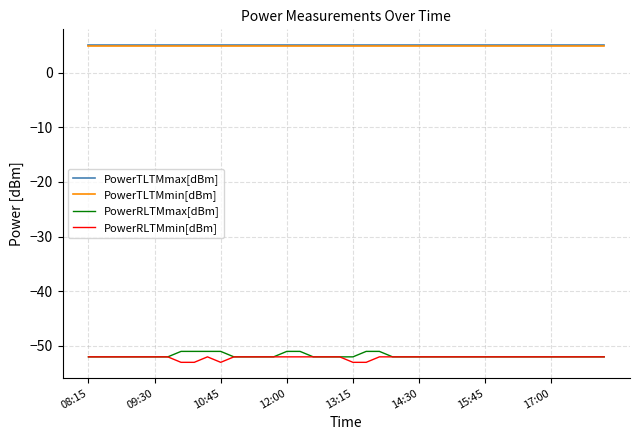

What is the sum of all PowerTLTMmax[dBm] values?

200.0